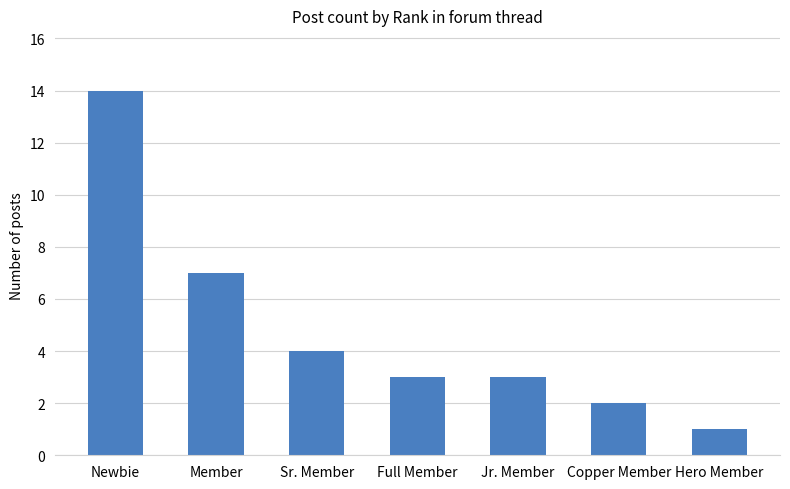

What is the difference between the maximum and minimum values?

13